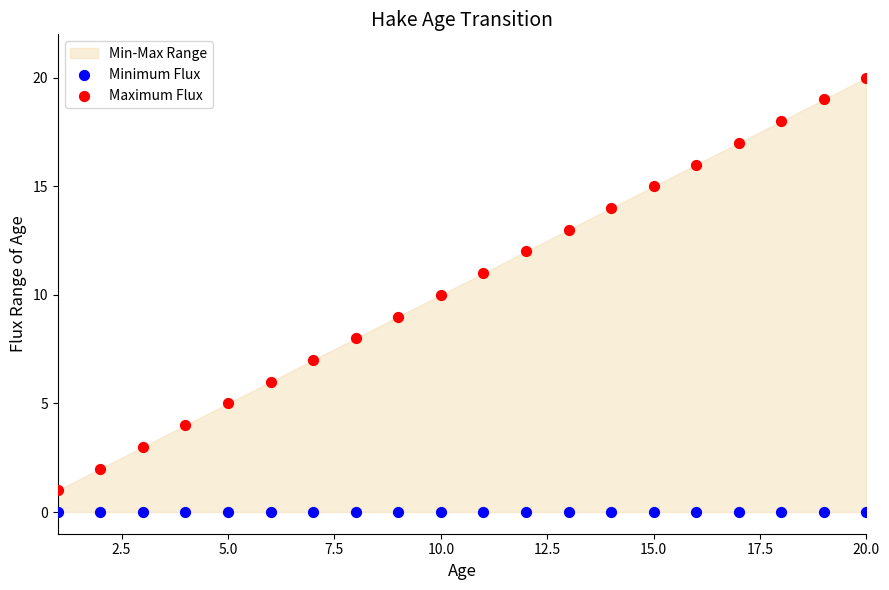

Which series contains the lowest Y value?

Minimum Flux